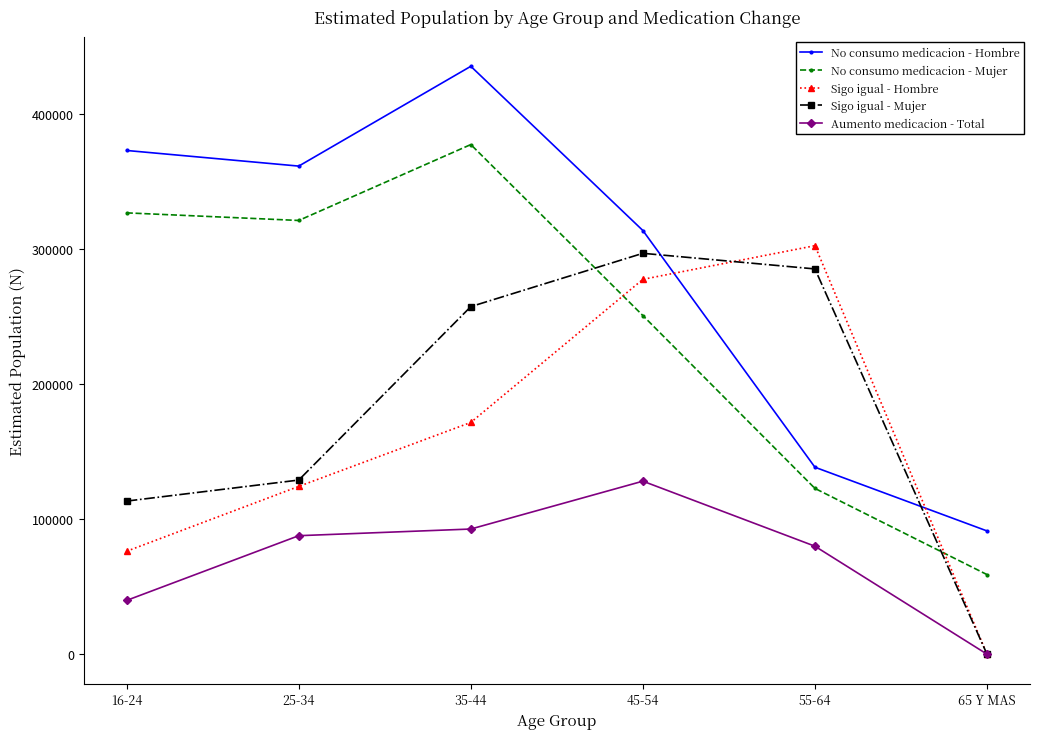

Where is the first local minimum for No consumo medicacion - Hombre?

25-34